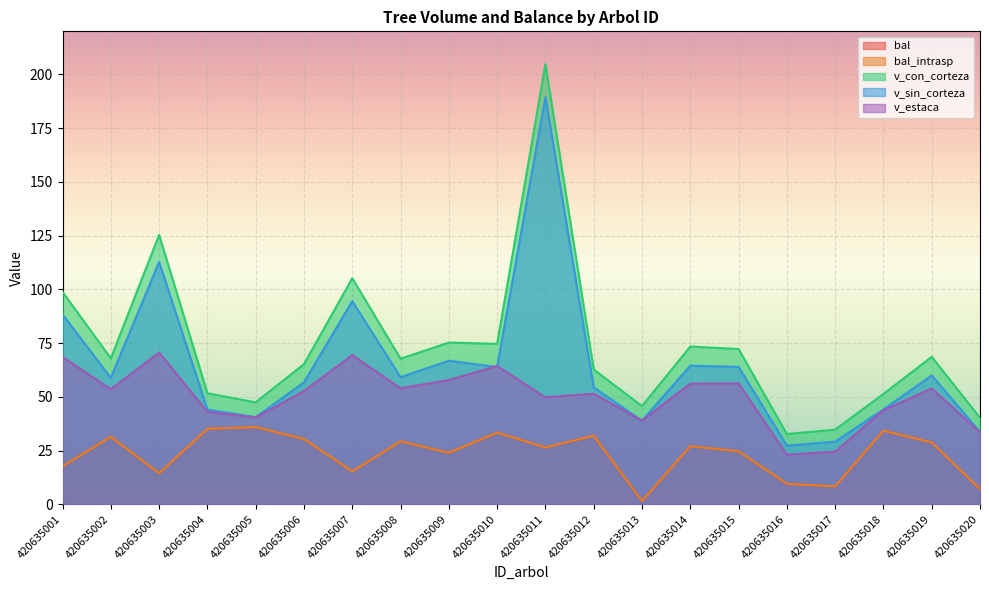

Reading left to right, transcribe all the data shown in this chart.

bal: 17.7	31.4	14.4	35.1	35.9	30.4	15.3	29.3	24.0	33.4	26.5	31.9	1.5	27.1	24.6	9.6	8.3	34.3	28.8	7.1
bal_intrasp: 17.7	31.4	14.4	35.1	35.9	30.4	15.3	29.3	24.0	33.4	26.5	31.9	1.5	27.1	24.6	9.6	8.3	34.3	28.8	7.1
v_con_corteza: 98.8	67.9	125.3	51.7	47.4	65.2	105.2	67.7	75.2	74.6	204.7	62.7	45.7	73.4	72.2	32.7	34.7	51.4	68.6	40.2
v_sin_corteza: 88.3	58.8	112.7	44.1	40.5	56.7	94.5	59.1	66.8	63.9	189.4	54.4	38.9	64.5	63.9	27.3	29.1	44.2	59.9	33.6
v_estaca: 68.5	53.5	70.6	43.0	40.4	52.7	69.4	54.0	57.8	64.3	49.8	51.4	39.0	56.1	56.3	23.1	24.5	43.8	53.9	33.5